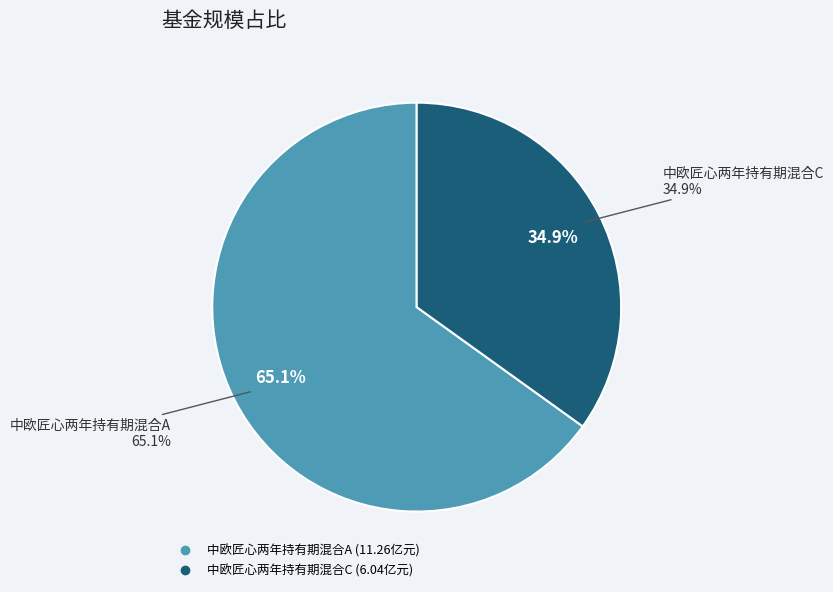

Rank the categories by value from lowest to highest.

中欧匠心两年持有期混合C, 中欧匠心两年持有期混合A